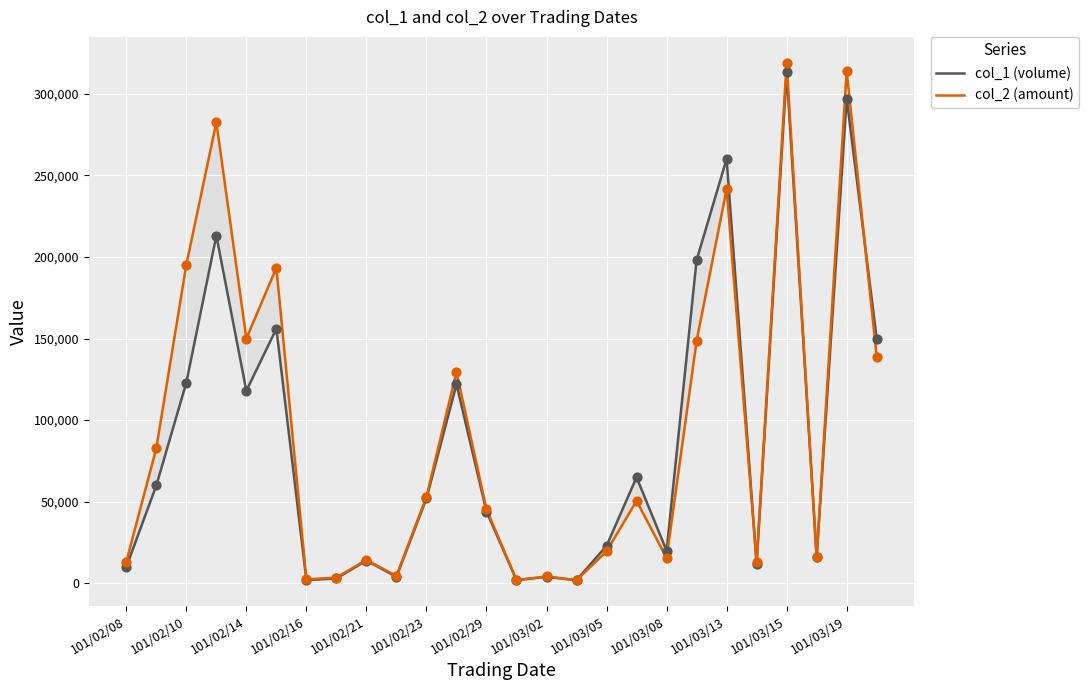

At which category is the sum across all series the highest?

101/03/15